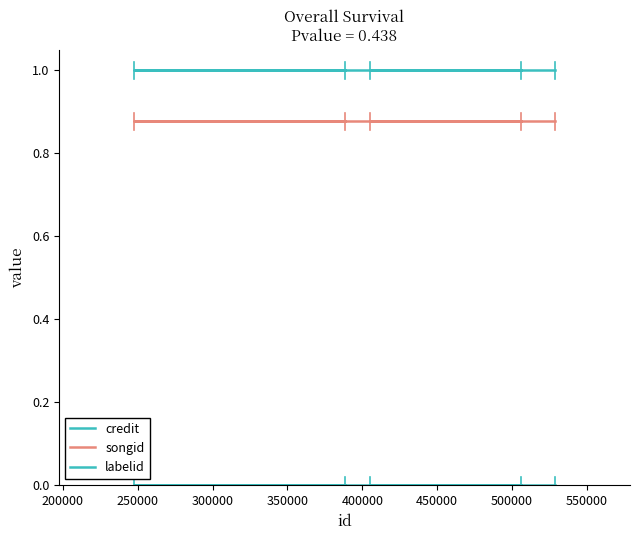

What is the spread (max minus min) of values at 350000?

1.0